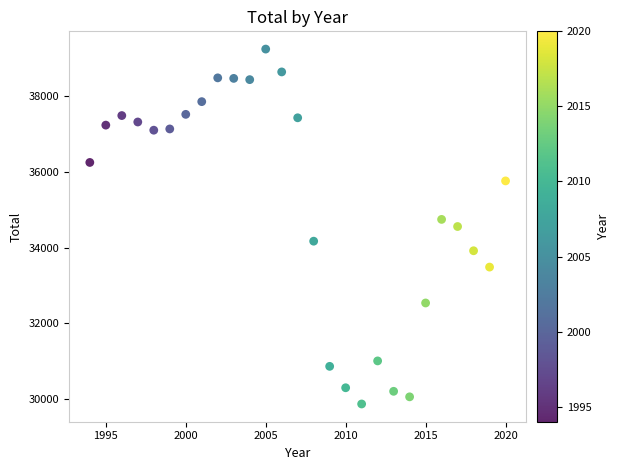

What is the range of Y values (max minus min)?

9385